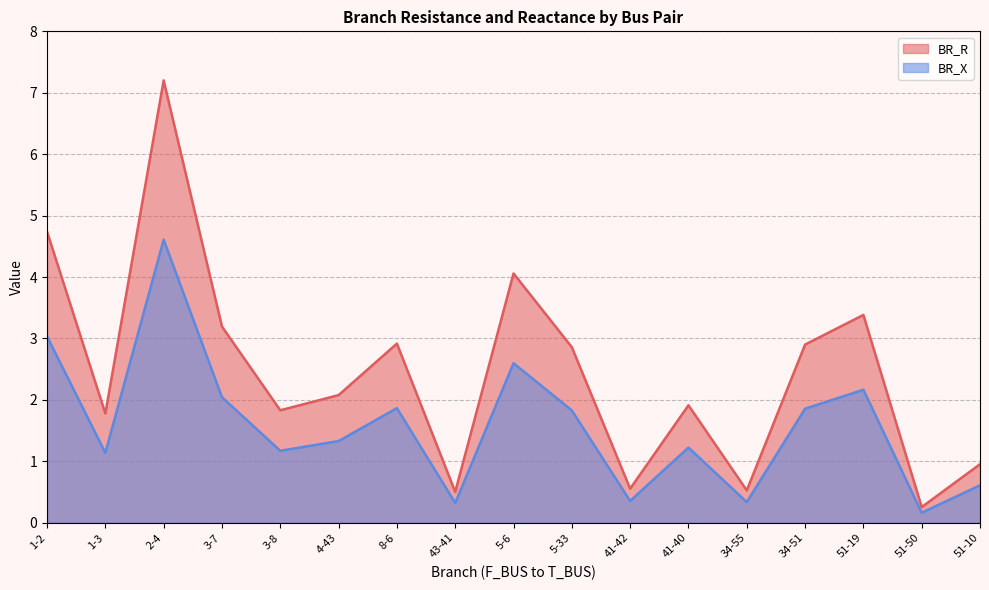

In BR_X, how many points are lower than both neighbors (excluding endpoints)?

6